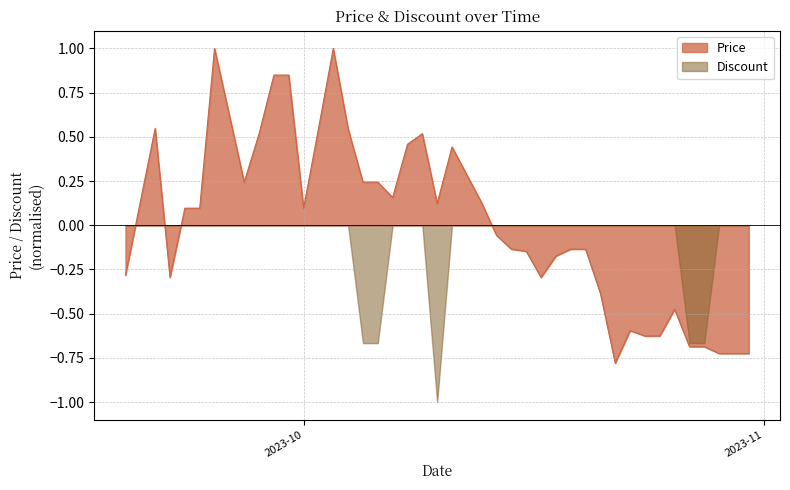

What is the sum of the values at 2023-10-25 and 2023-10-05?

-0.4